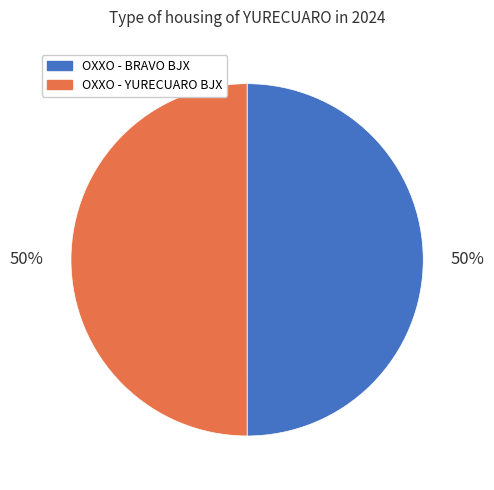

To the nearest percent, what portion does OXXO - YURECUARO BJX represent?

50%